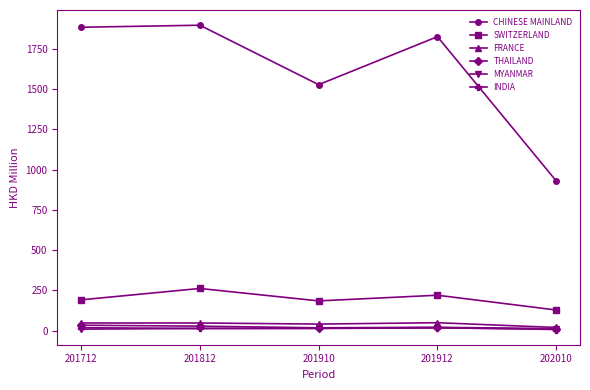

Does the chart display data point markers on the line(s)?

Yes